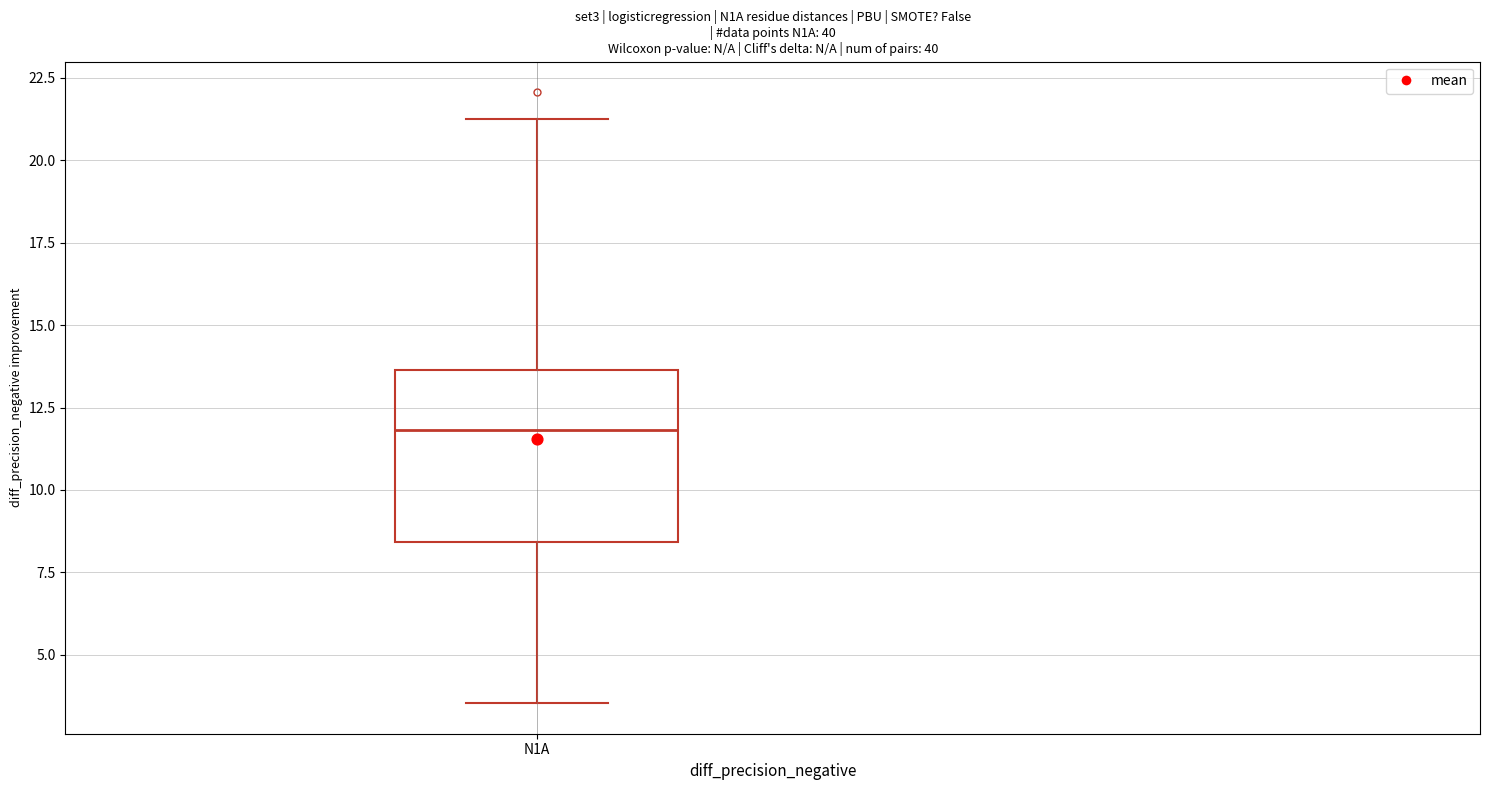

Read this box plot against the y-axis: the position of the median line, the range covered by the box, and the ends of both whiskers. The values are not printed on the chart, so give them approximately, as read against the axis.

median 12.0, box 8.5 to 13.5, whiskers 3.5 to 21.0